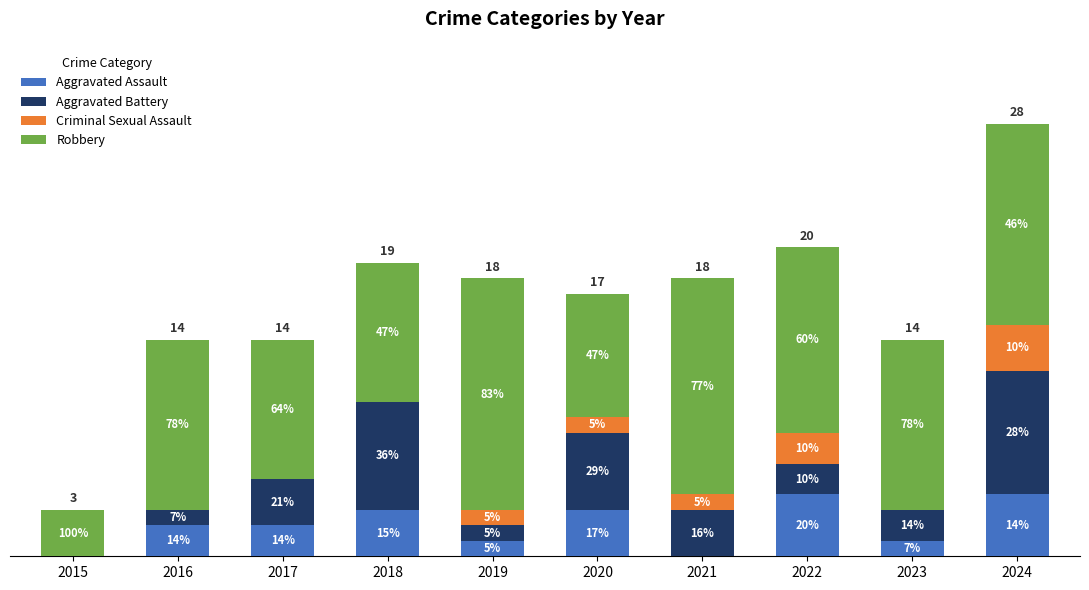

Where is Robbery nearest to the value 9?

2017